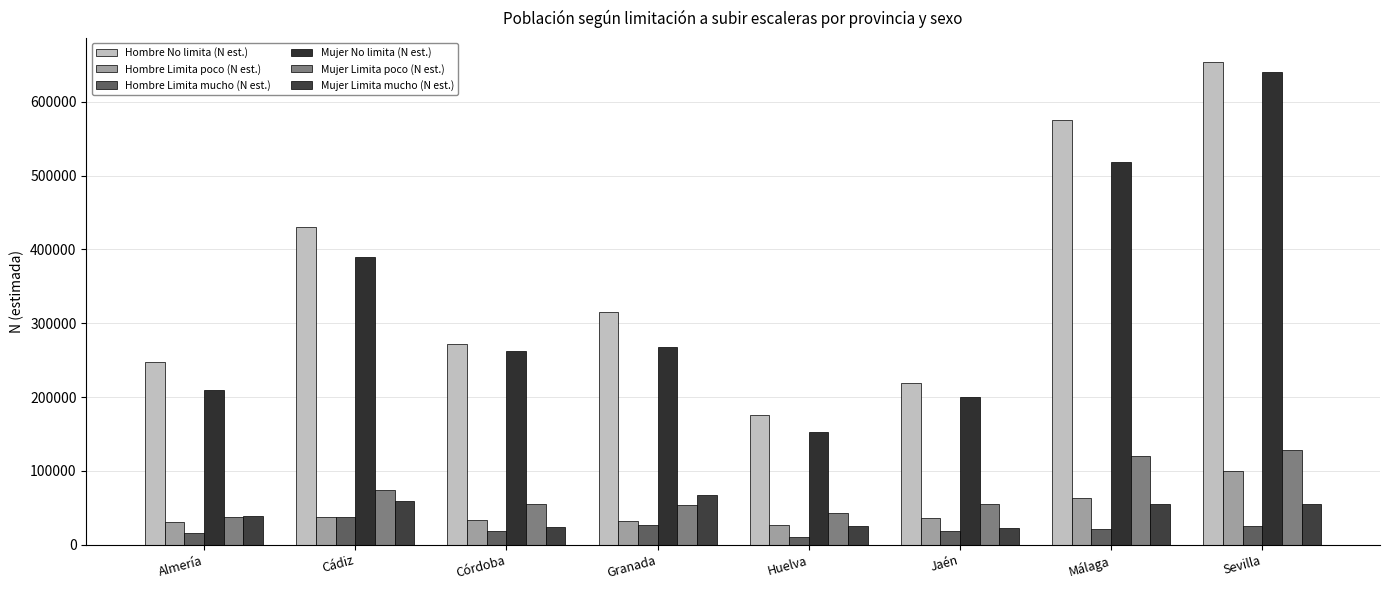

True or false: Hombre Limita mucho (N est.) has a value of 23458 at Almería.

False